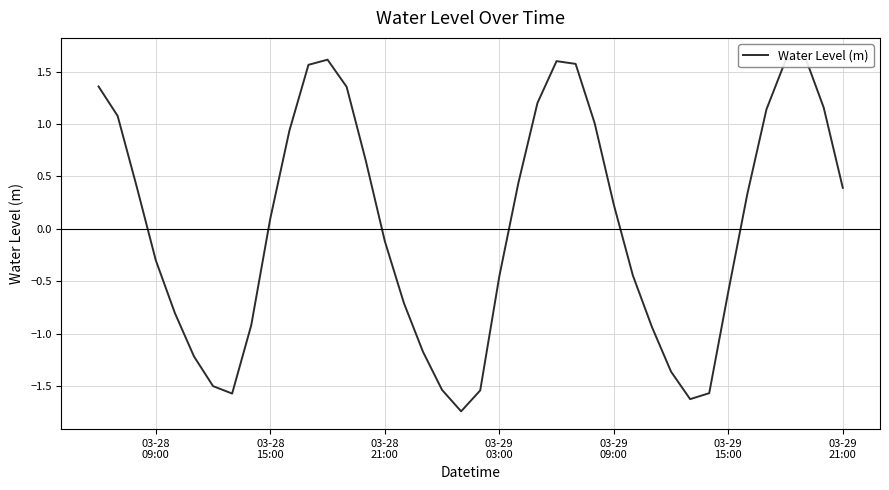

The chart shows a value of 0.7 at 03-29 21:00. True or false?

False